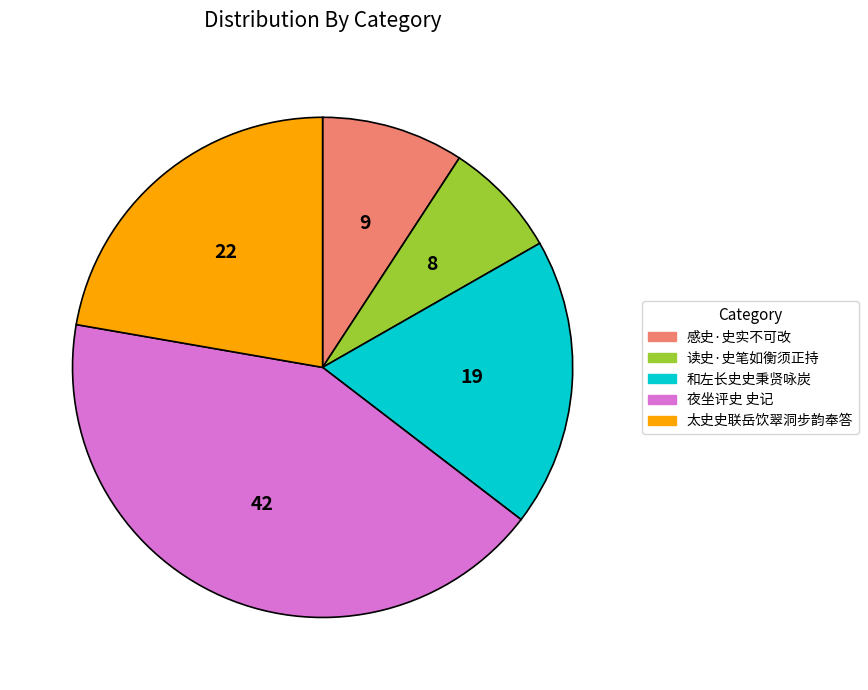

What is the ratio of the value at 和左长史史秉贤咏炭 to the value at 感史·史实不可改?

2.0